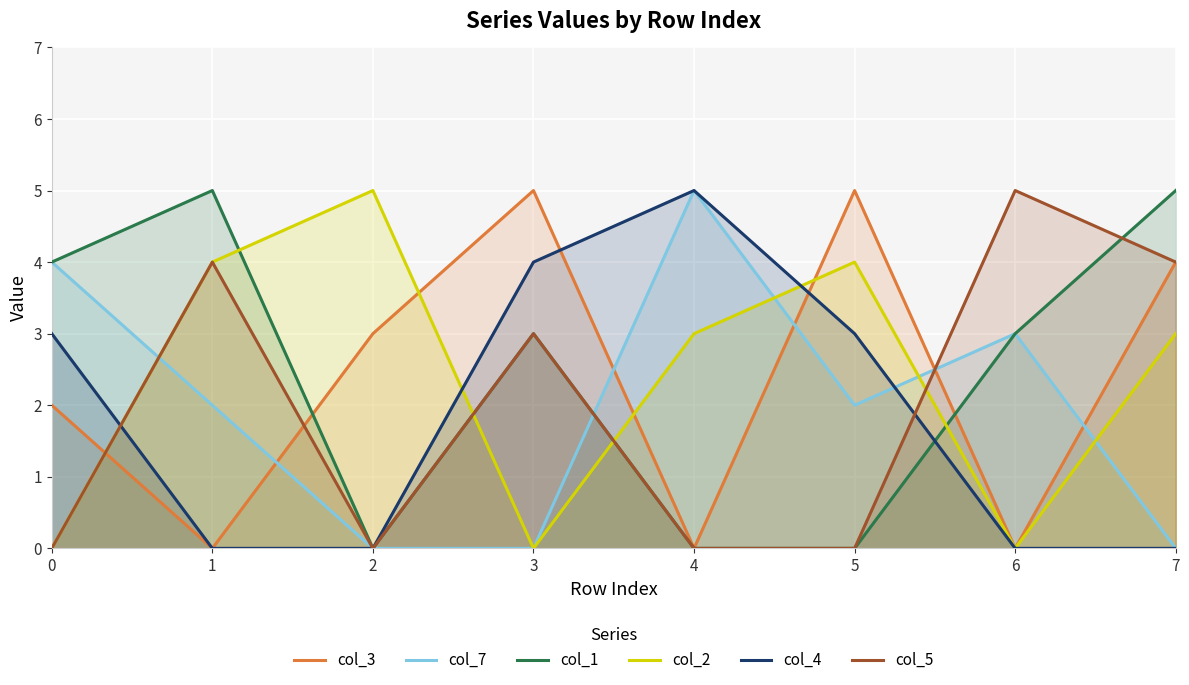

How many lines are shown in the chart?

6